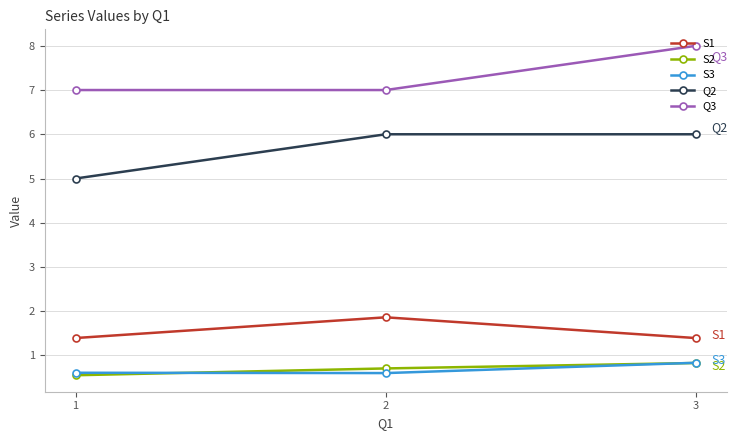

At how many categories does at least one series exceed 4?

3